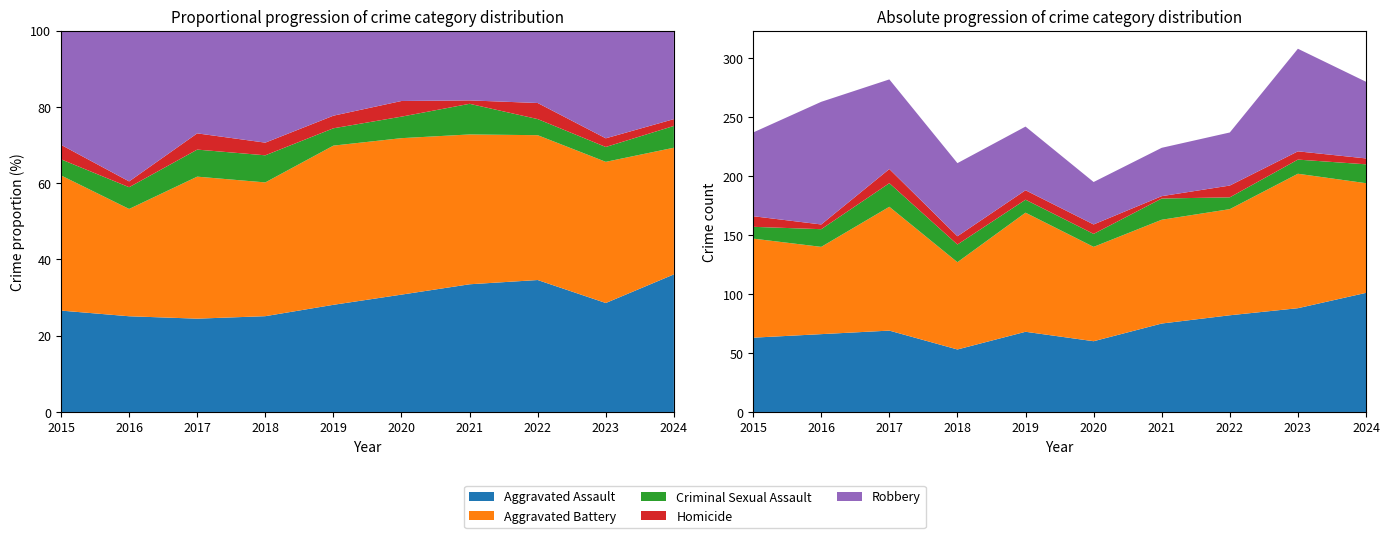

Reading left to right, what are all the values shown in this chart?

Aggravated Assault: 2015=63	2016=66	2017=69	2018=53	2019=68	2020=60	2021=75	2022=82	2023=88	2024=101
Aggravated Battery: 2015=84	2016=74	2017=105	2018=74	2019=101	2020=80	2021=88	2022=90	2023=114	2024=93
Criminal Sexual Assault: 2015=10	2016=15	2017=20	2018=15	2019=11	2020=11	2021=18	2022=10	2023=12	2024=16
Homicide: 2015=9	2016=4	2017=12	2018=7	2019=8	2020=8	2021=2	2022=10	2023=7	2024=5
Robbery: 2015=71	2016=104	2017=76	2018=62	2019=54	2020=36	2021=41	2022=45	2023=87	2024=65